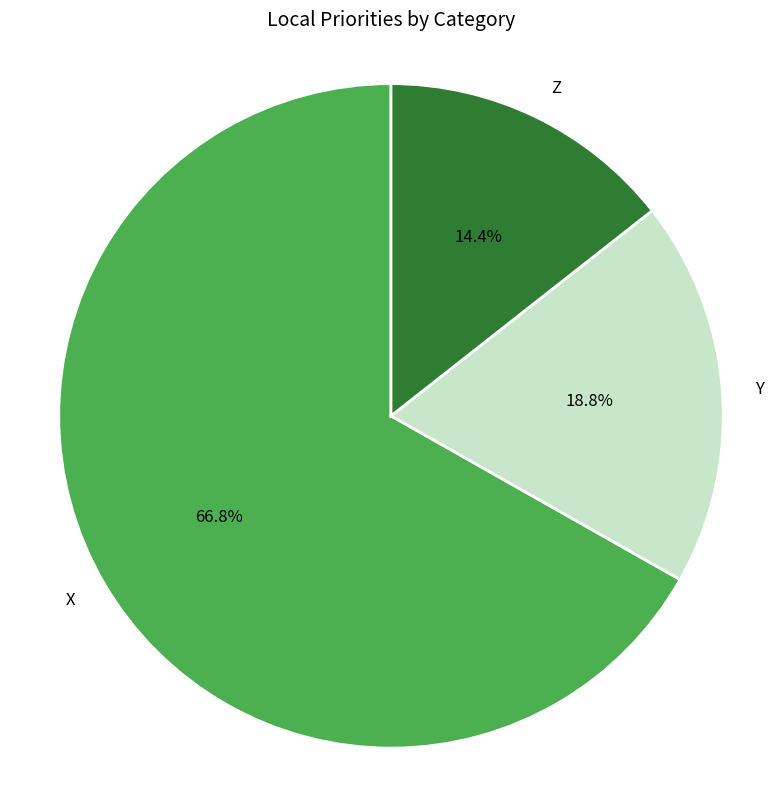

Is it true that Y is 31% of the pie?

False